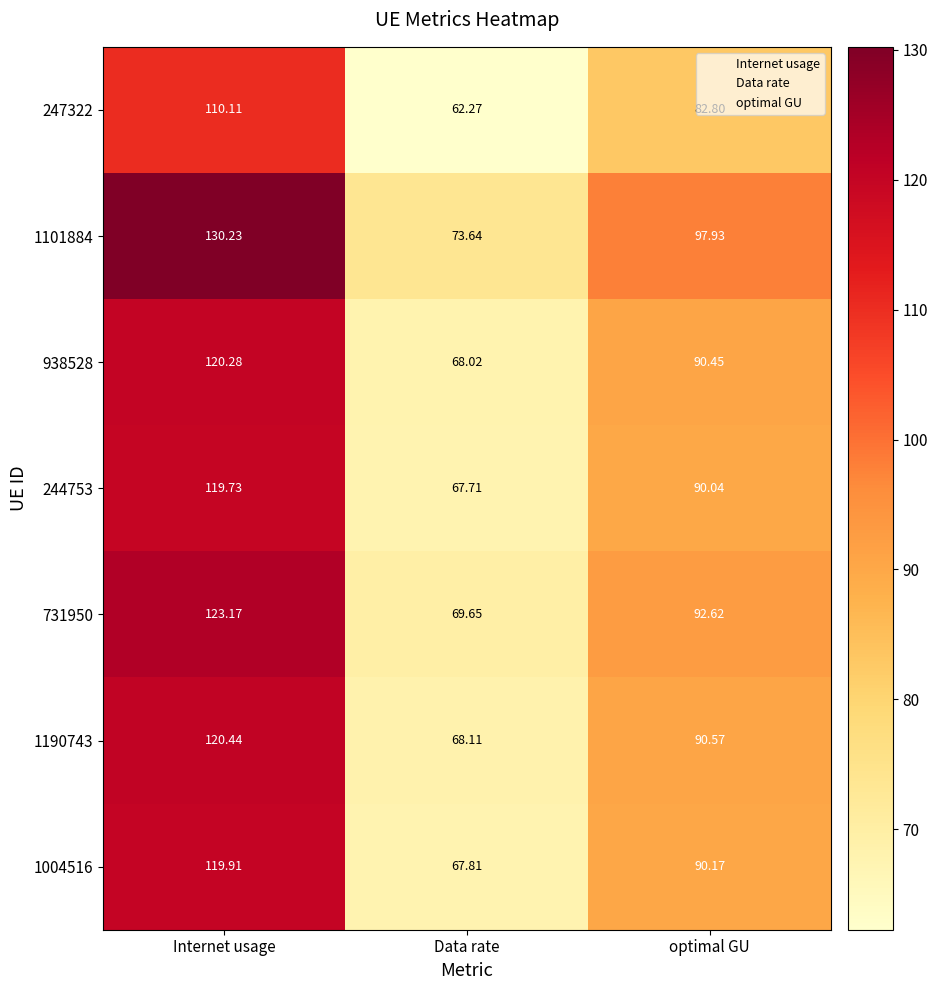

Where does the 731950 series first go above 92?

Internet usage